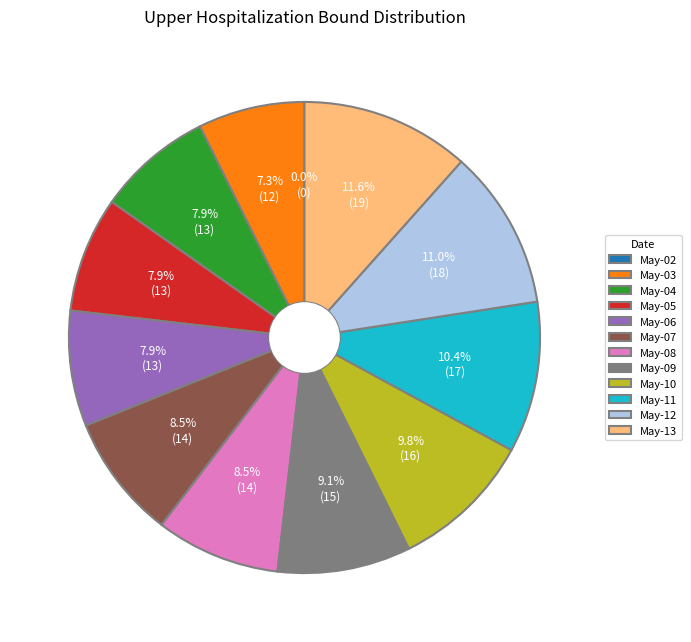

To the nearest percent, what portion does 13 represent?

8%